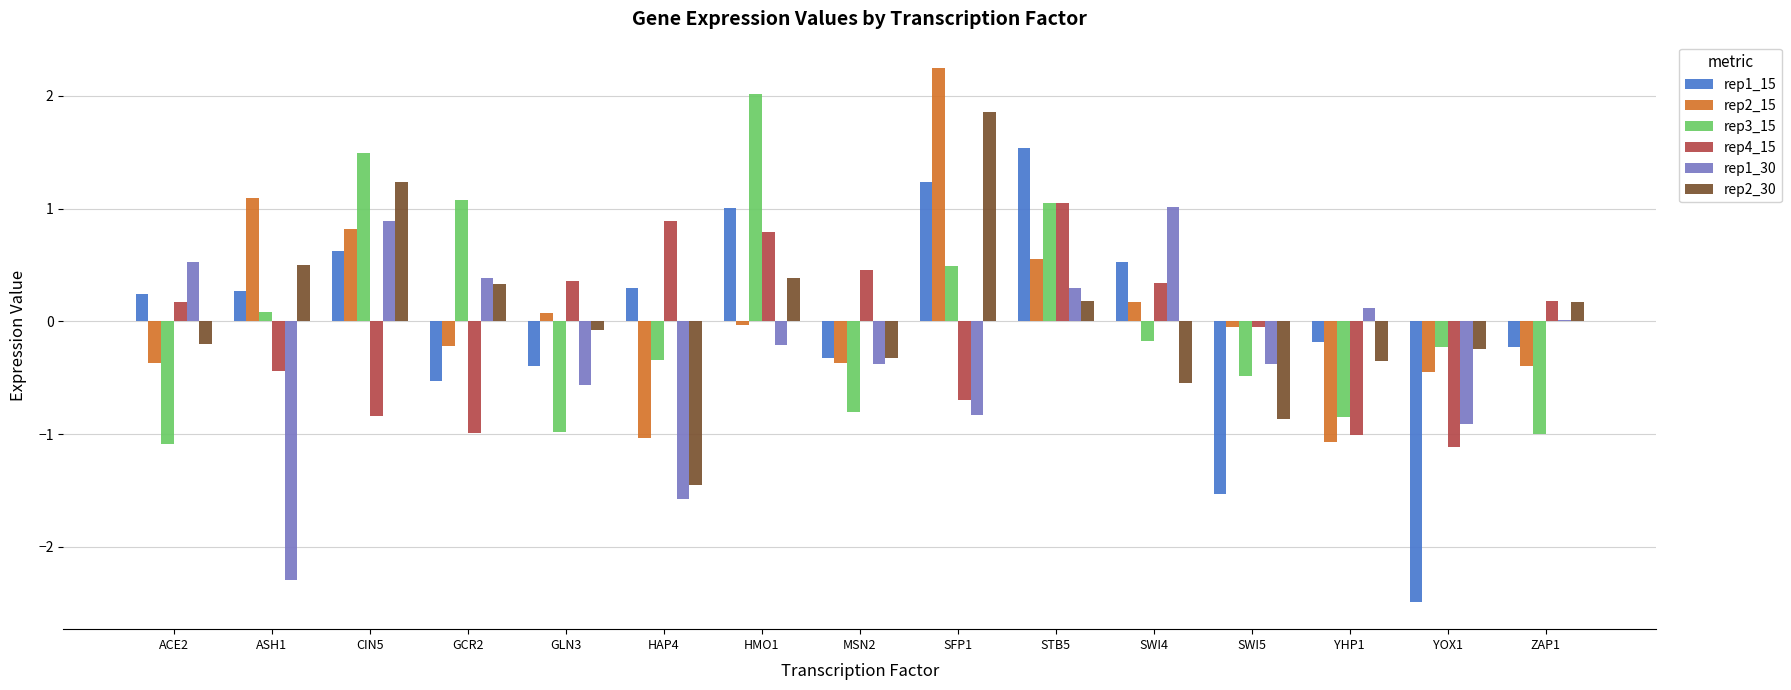

Which series changed the most between GCR2 and MSN2?

rep3_15